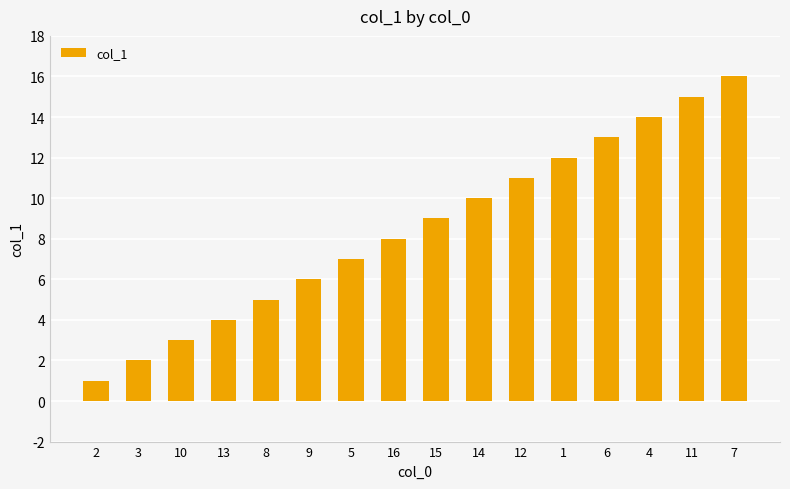

What is the change in value from 16 to 11?

+7